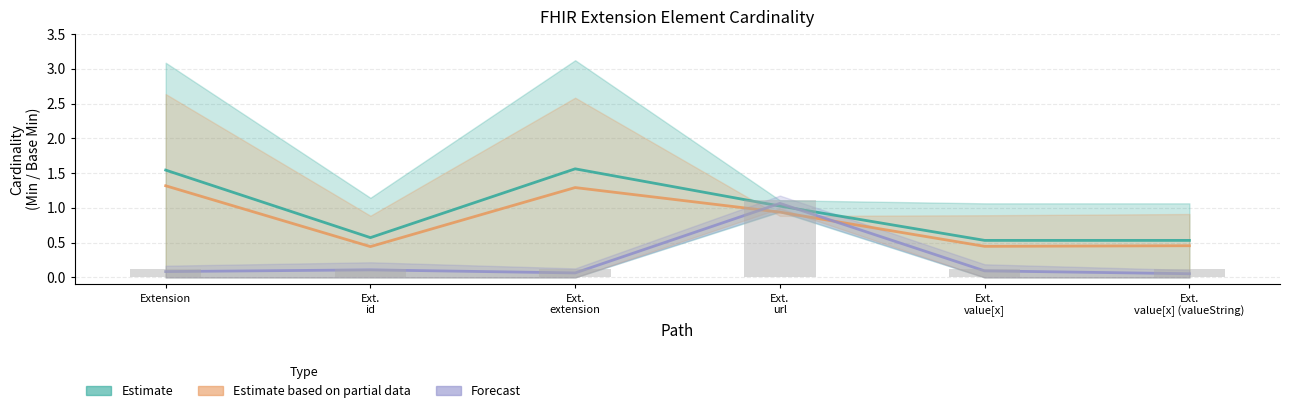

At which category is the sum across all series the highest?

Ext.
url